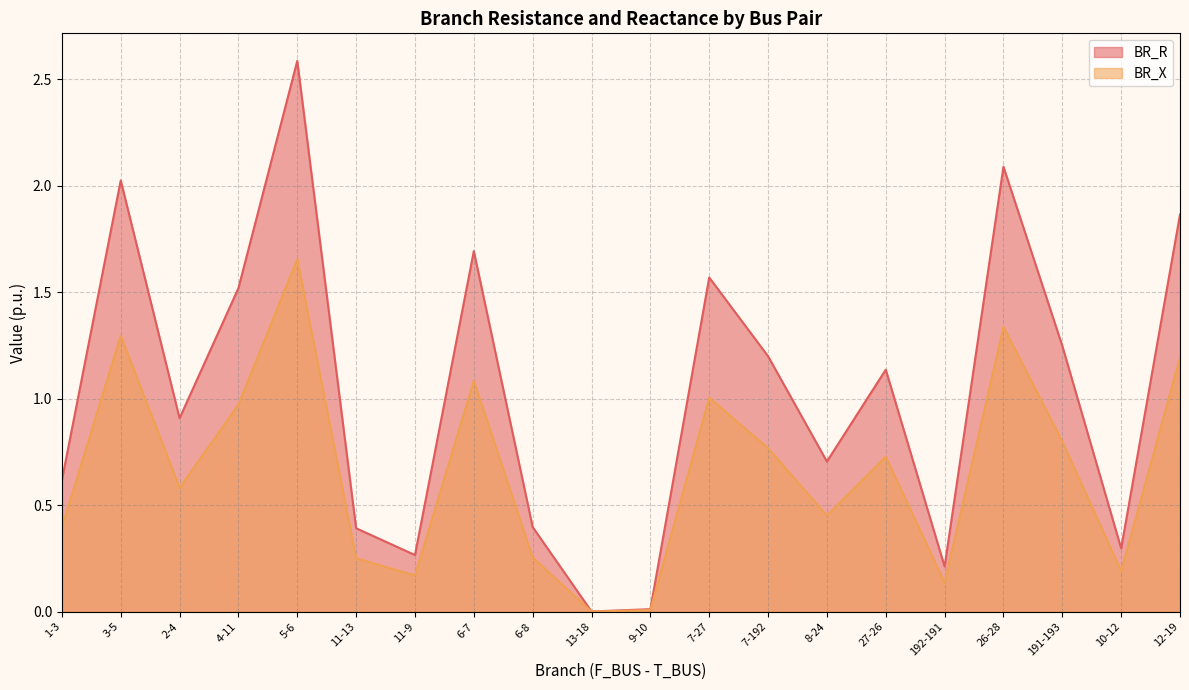

The value of BR_X at 4-11 is 1.0. True or false?

True